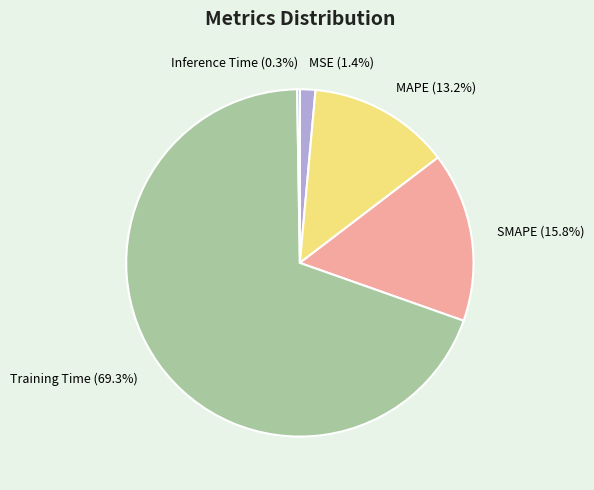

What percentage is the MSE slice, to the nearest percent?

1%